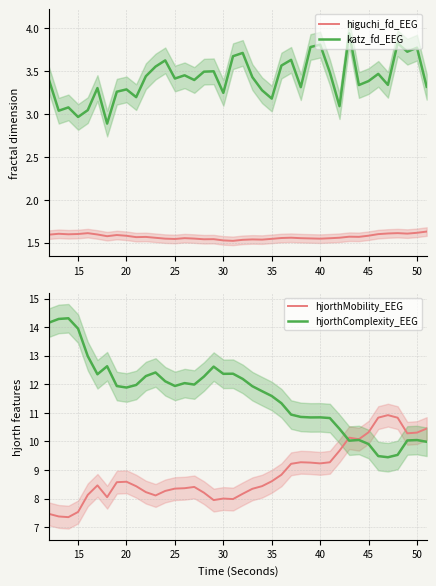

True or false: higuchi_fd_EEG and hjorthComplexity_EEG intersect in this chart.

False